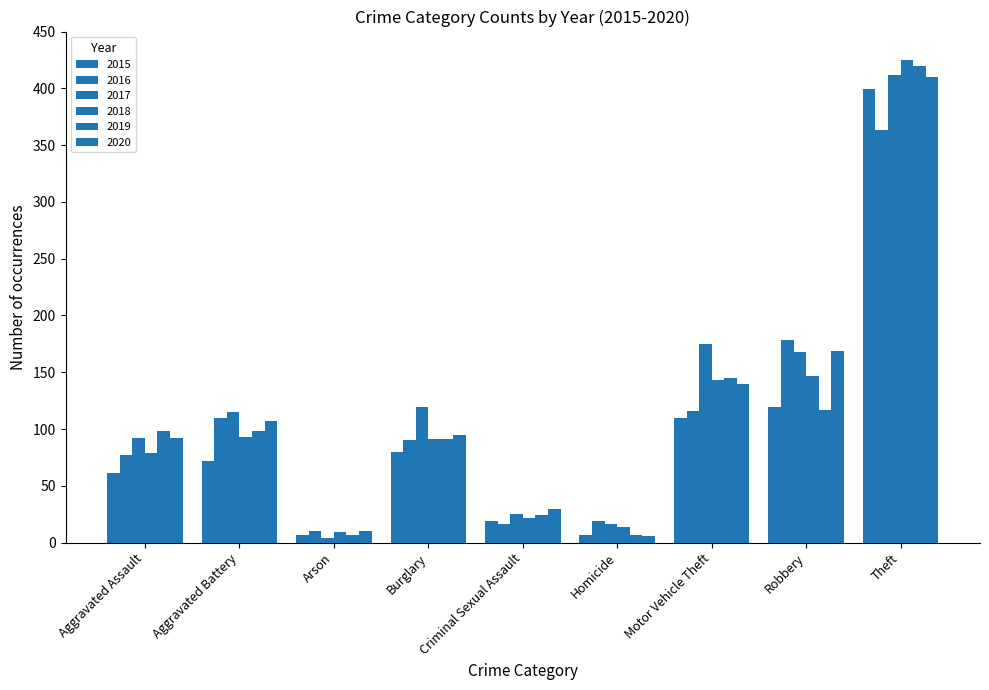

Are the bars horizontal?

No